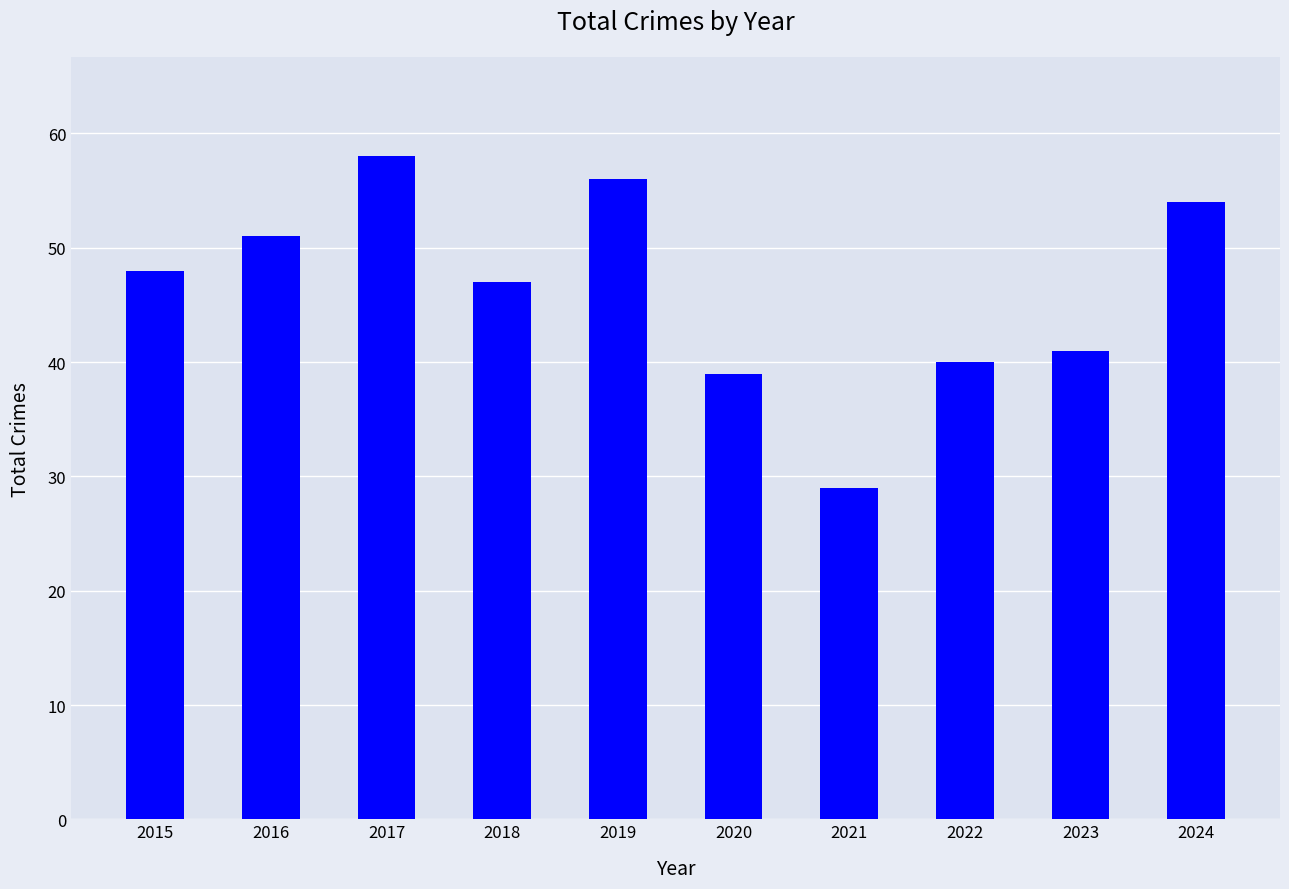

What is the minimum value shown in the chart?

29